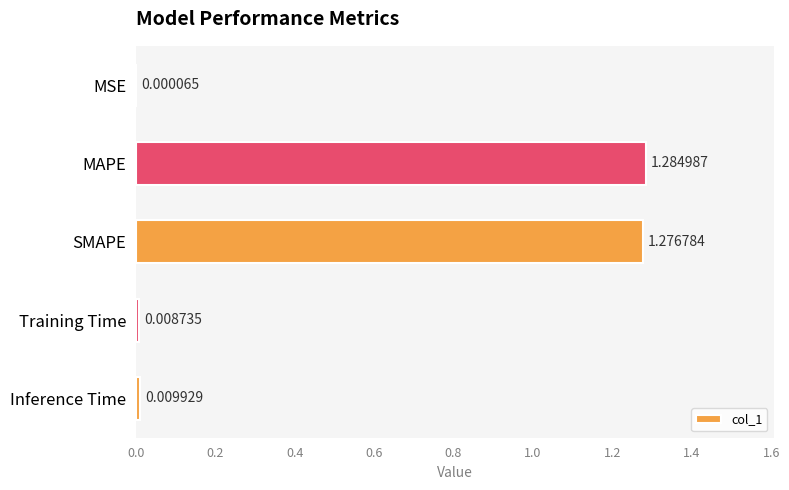

Which has a higher value, Inference Time or Training Time?

Inference Time